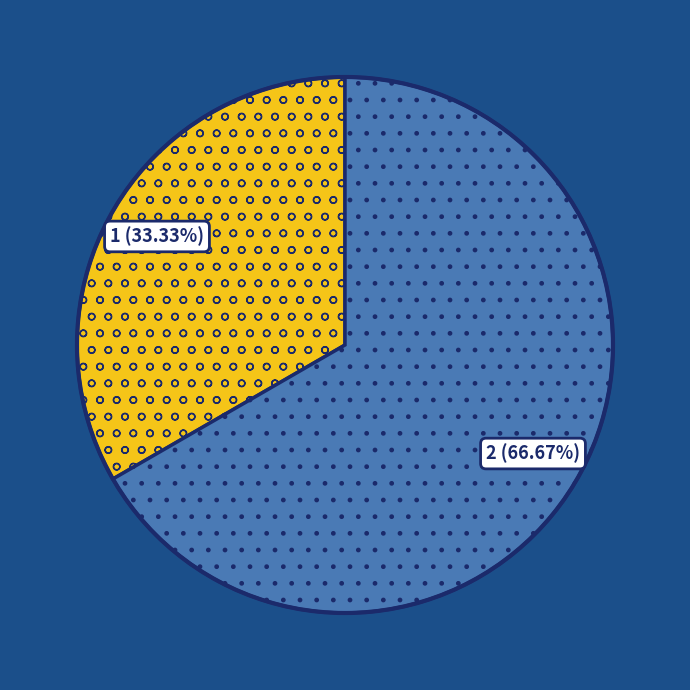

How many slices are in this pie chart?

2